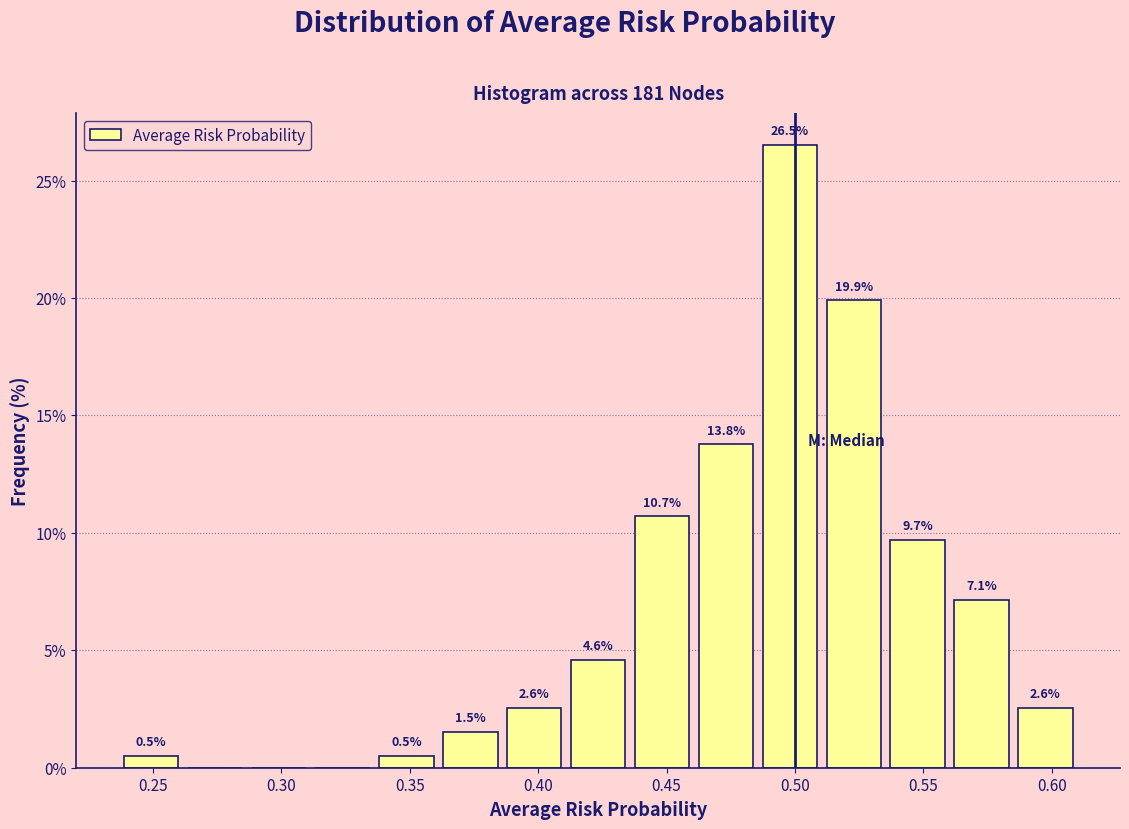

Over which range of the x-axis is the bar tallest?

0.485 to 0.510